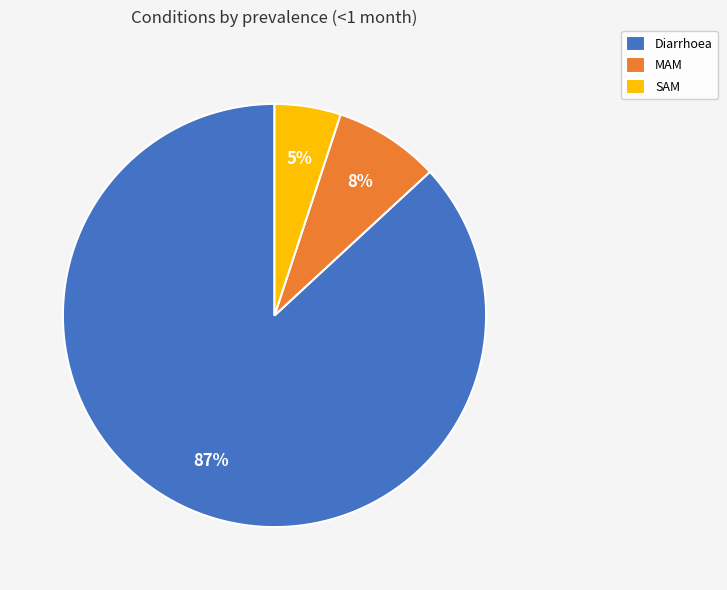

Which category has the biggest portion of the pie?

Diarrhoea